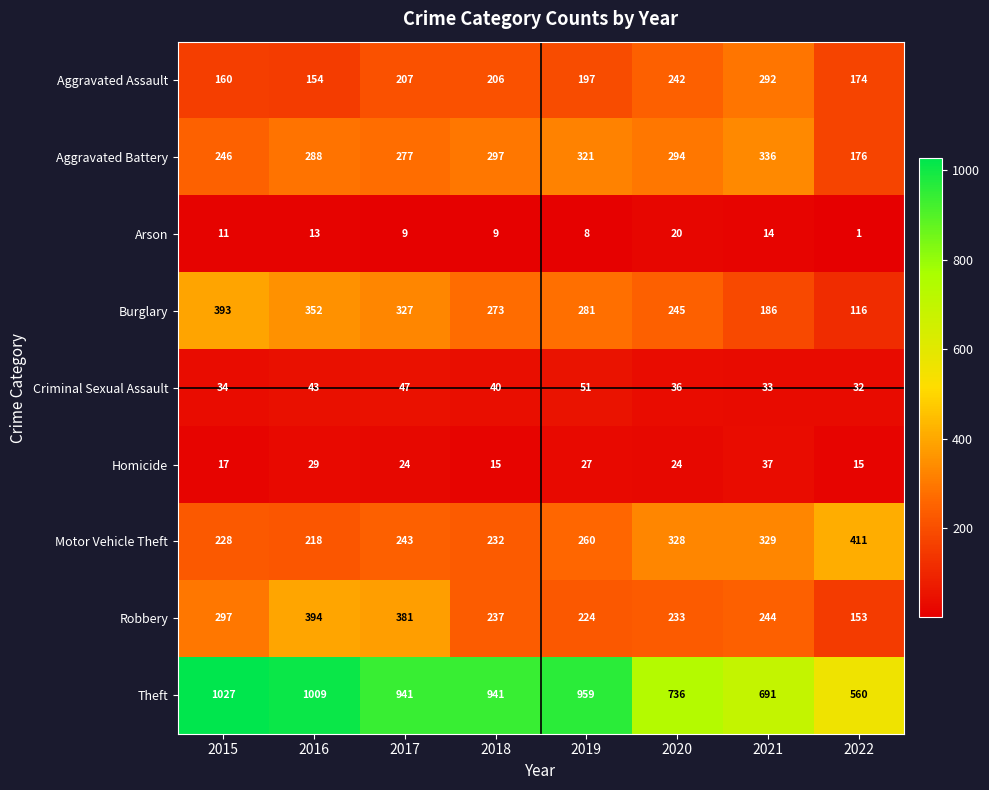

What is the total value across all series at 2021?

2162